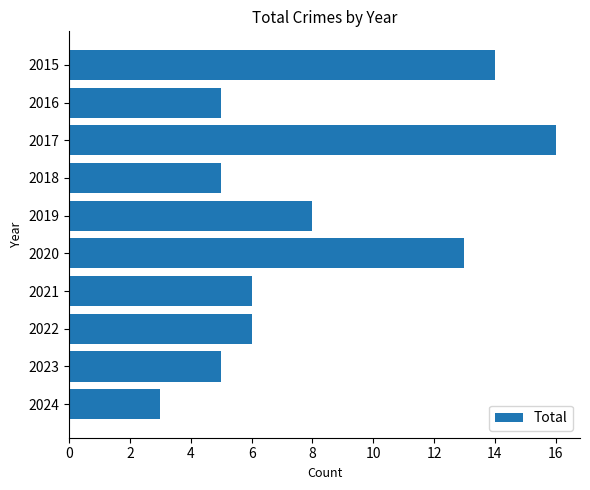

What is the ratio of the value at 2016 to the value at 2018?

1.0